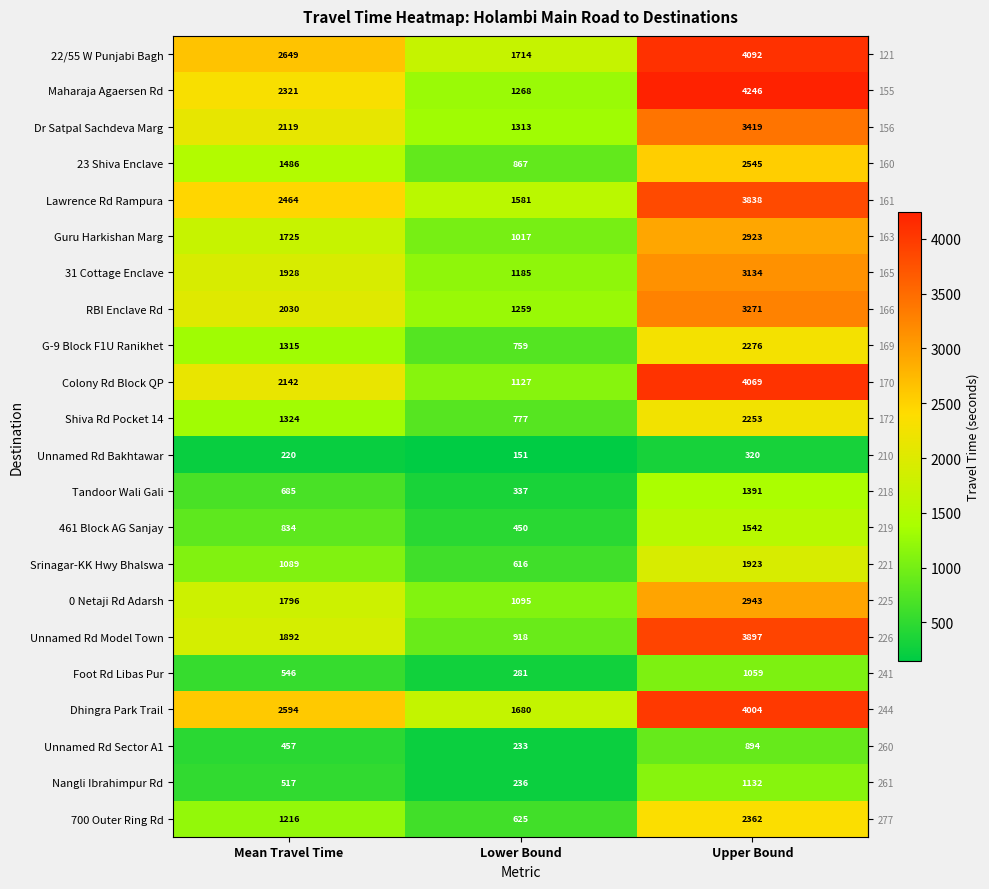

At which category is the sum across all series the highest?

Upper Bound